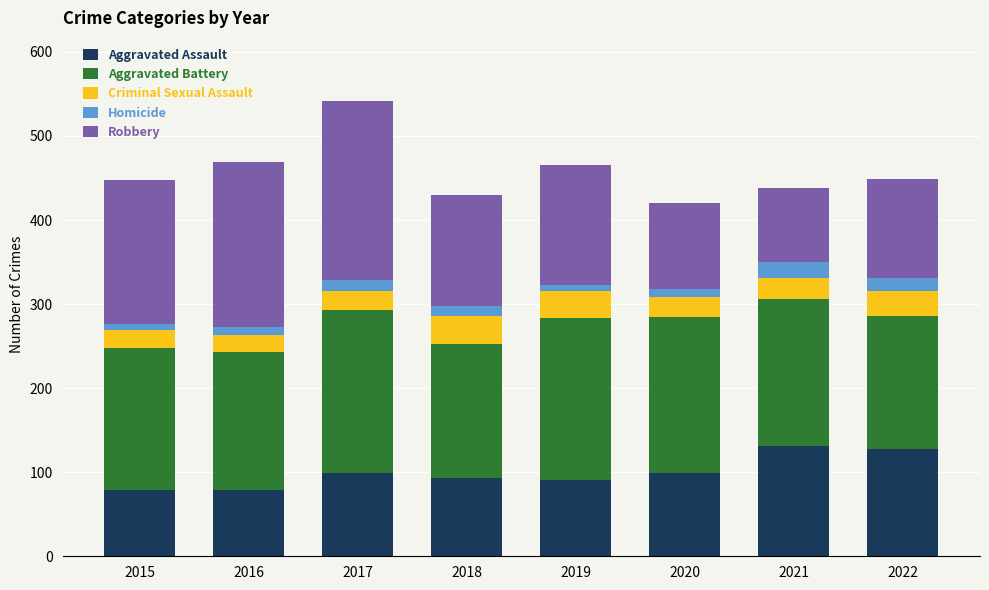

At which category is the sum across all series the highest?

2017